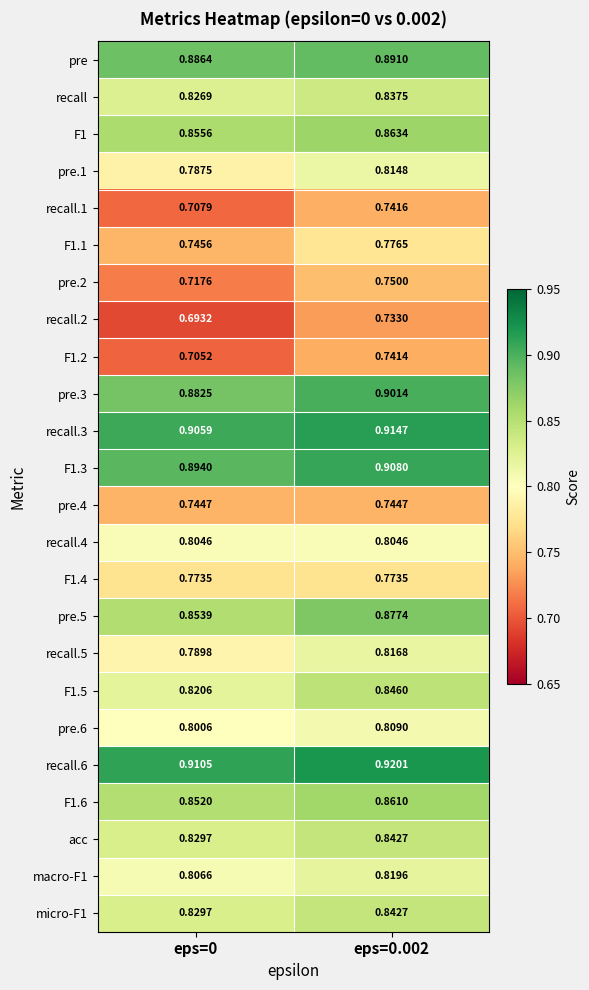

Is the value of F1 at eps=0 greater than the value of recall.3 at eps=0?

No